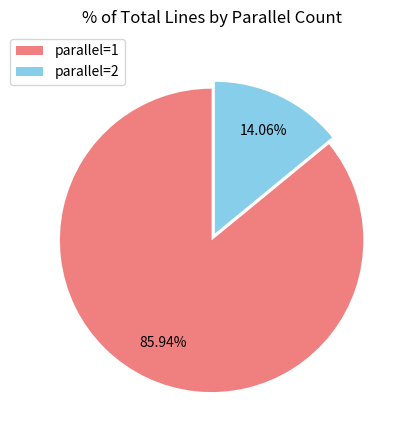

Rank the categories by value from highest to lowest.

parallel=1, parallel=2